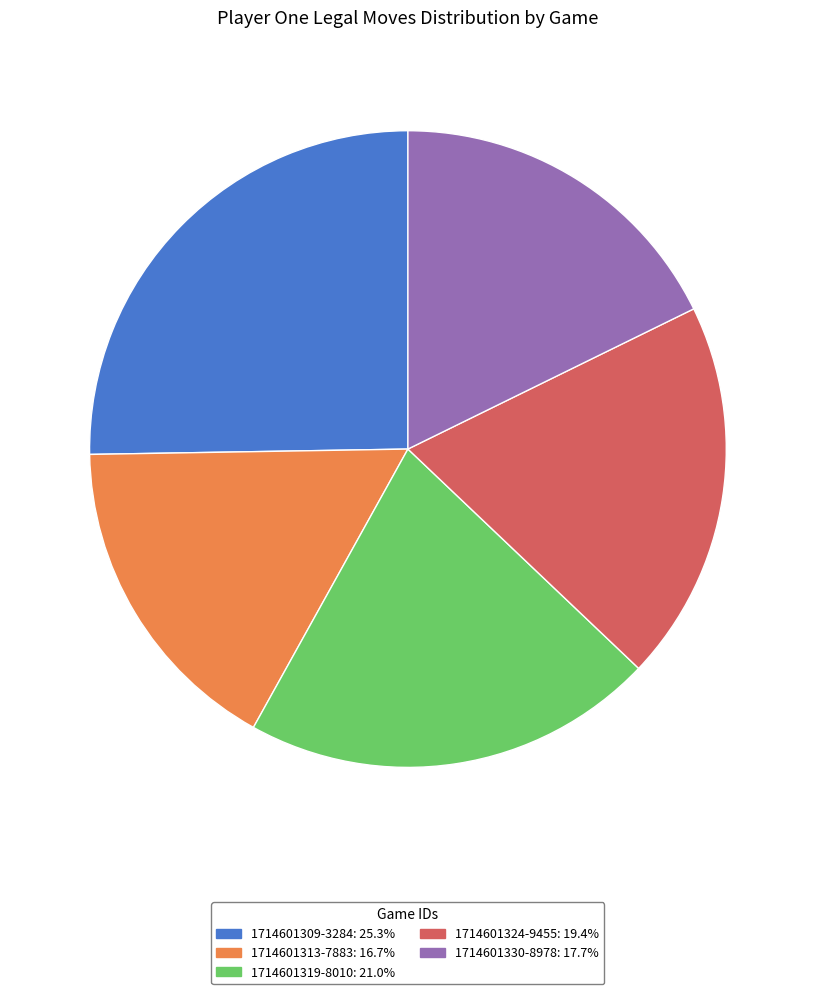

Is it true that 1714601324-9455 is 19% of the pie?

True